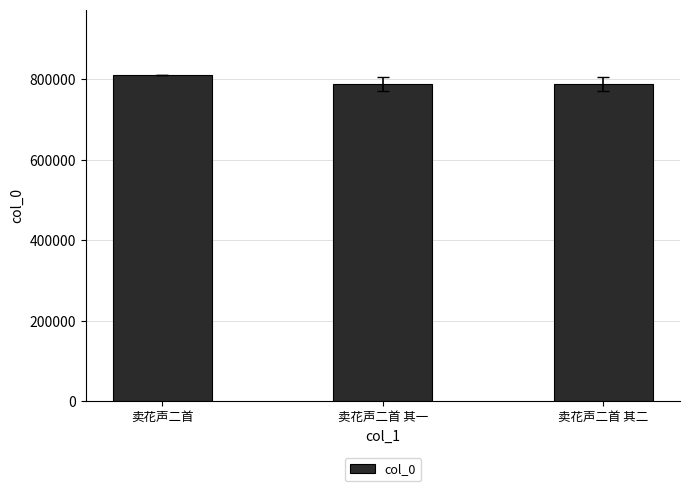

Is it true that the value at 卖花声二首 其一 is 788074.5?

True